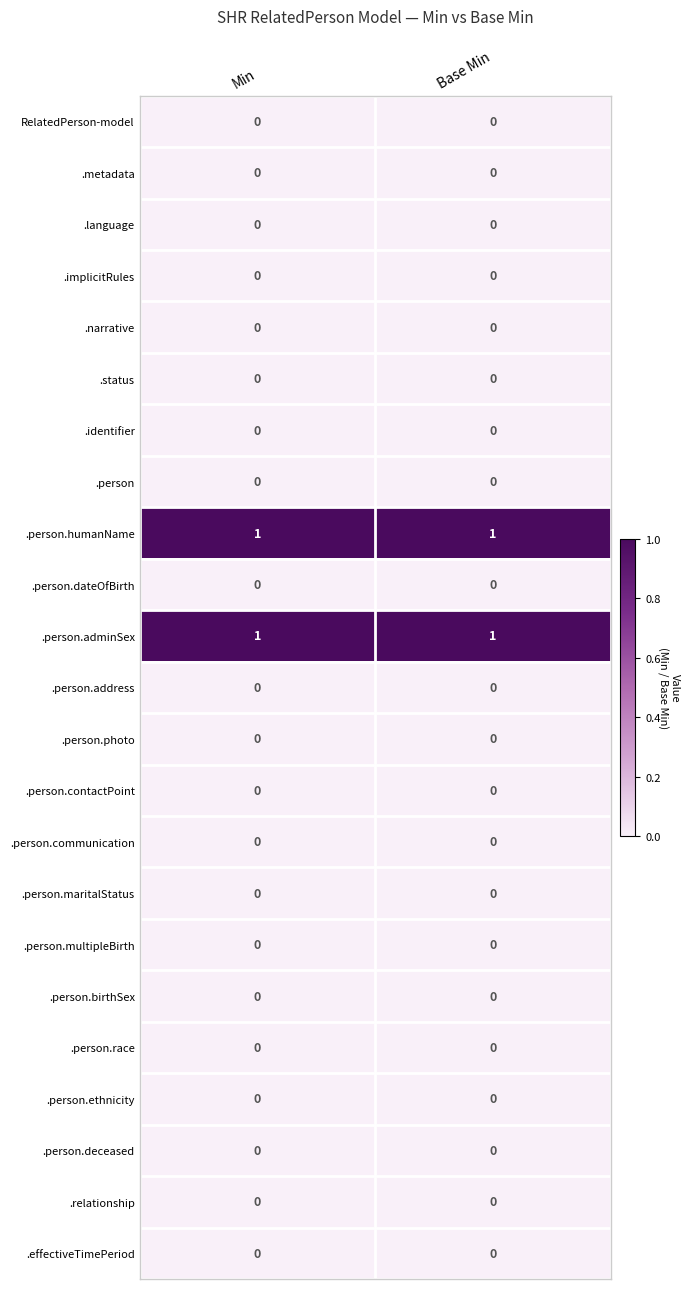

What is the difference between the highest and lowest values at Base Min?

1